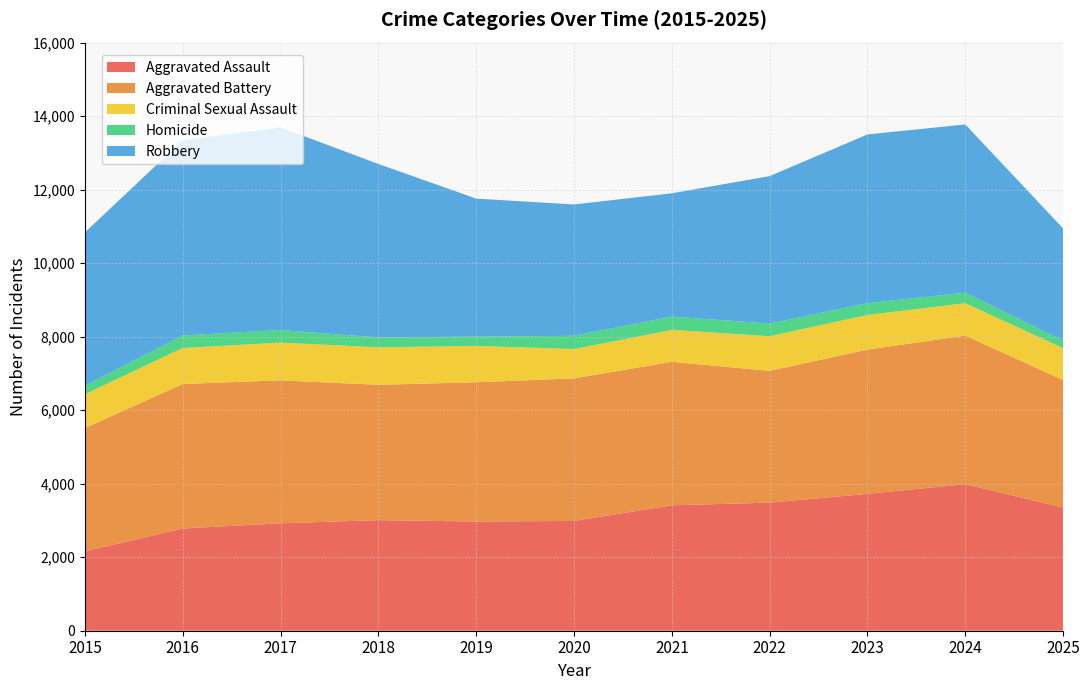

Reading left to right, list all the values displayed in this chart.

Aggravated Assault: 2015=2160	2016=2781	2017=2923	2018=3009	2019=2970	2020=2987	2021=3412	2022=3485	2023=3725	2024=3987	2025=3352
Aggravated Battery: 2015=3355	2016=3931	2017=3889	2018=3681	2019=3790	2020=3878	2021=3904	2022=3585	2023=3923	2024=4044	2025=3466
Criminal Sexual Assault: 2015=920	2016=980	2017=1027	2018=1021	2019=989	2020=800	2021=868	2022=944	2023=943	2024=880	2025=869
Homicide: 2015=228	2016=341	2017=342	2018=269	2019=252	2020=360	2021=363	2022=343	2023=322	2024=288	2025=205
Robbery: 2015=4174	2016=5312	2017=5514	2018=4719	2019=3756	2020=3572	2021=3354	2022=4012	2023=4589	2024=4575	2025=3053